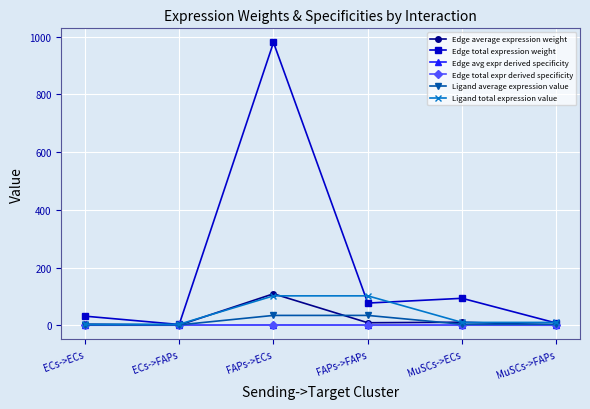

True or false: Edge total expression weight and Edge average expression weight cross at least once.

False